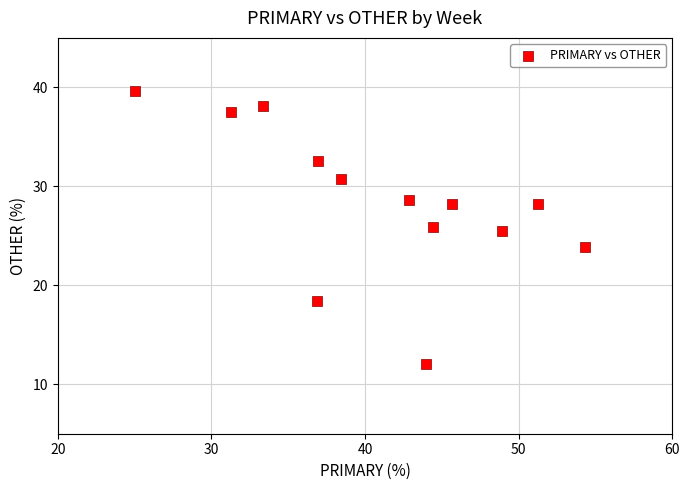

What is the range of Y values (max minus min)?

27.6